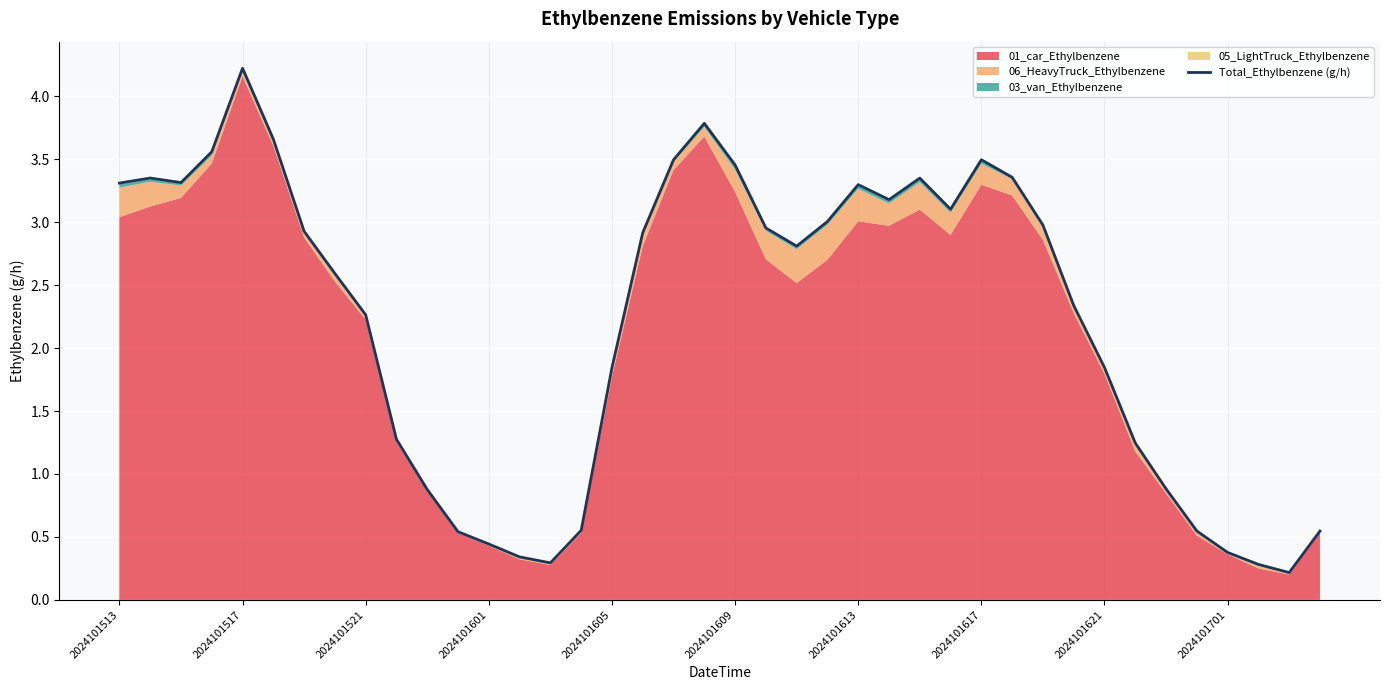

Where does the Total_Ethylbenzene (g/h) series first go above 2?

2024101513